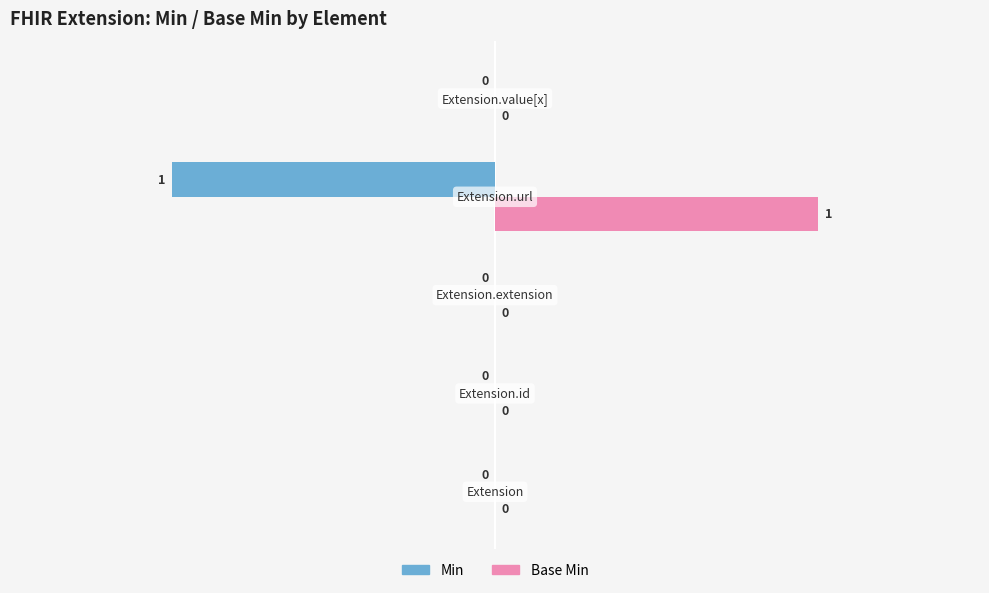

How many Min values are between 0 and 1?

4